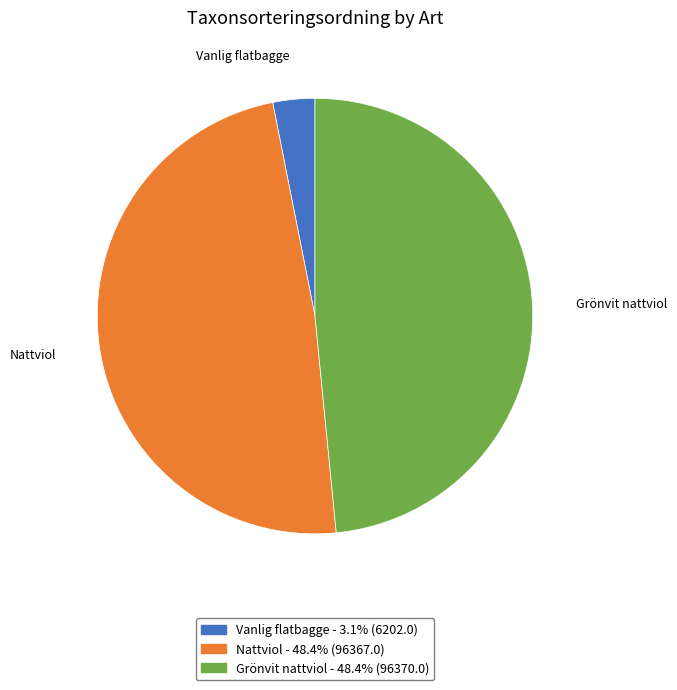

Combined, do Vanlig flatbagge - 3.1% (6202.0) and Nattviol - 48.4% (96367.0) account for over 50%?

Yes